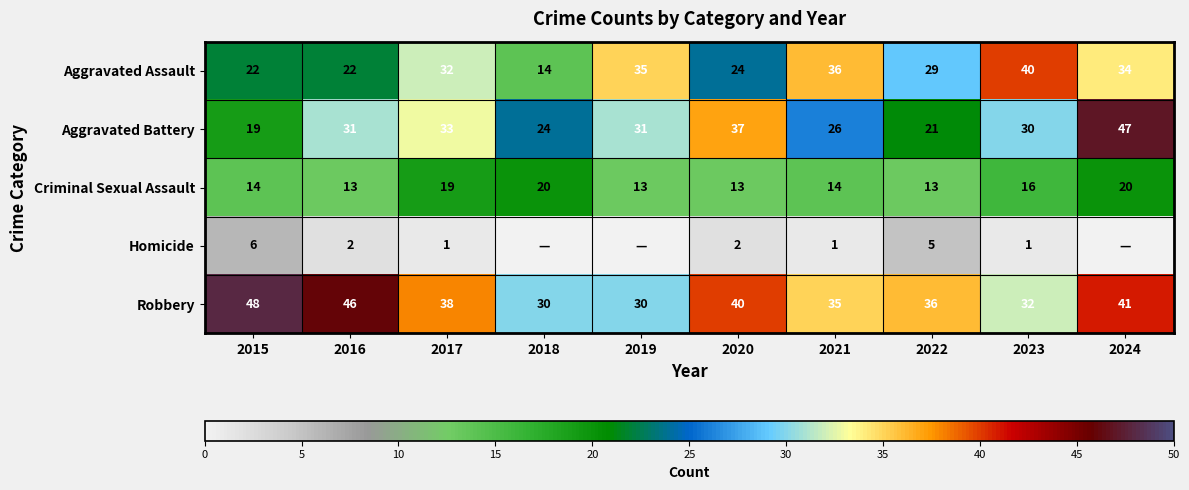

What is the difference between the highest and lowest values at 2022?

31